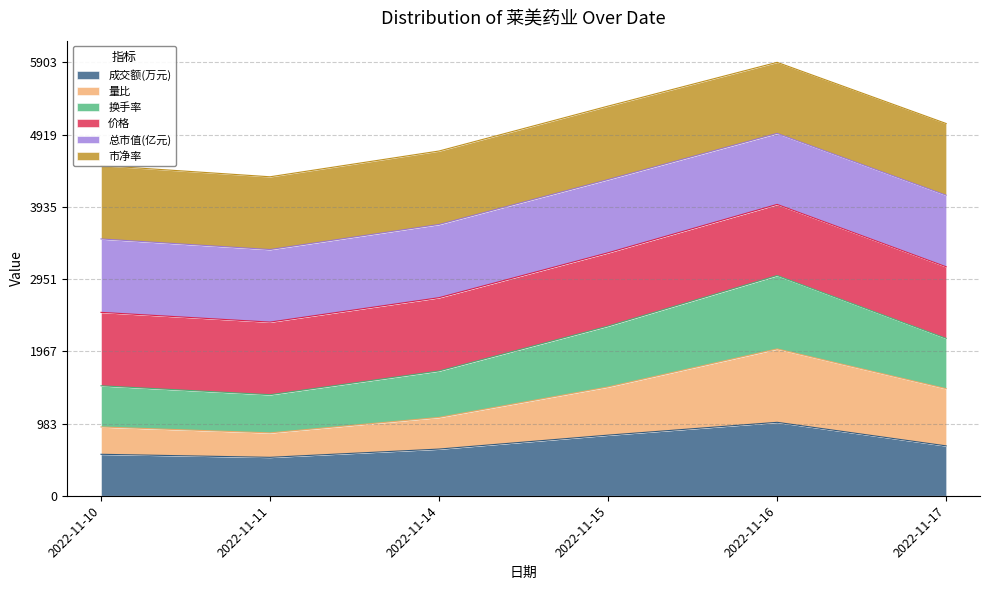

The value of 成交额(万元) at 2022-11-17 is 679.1. True or false?

True